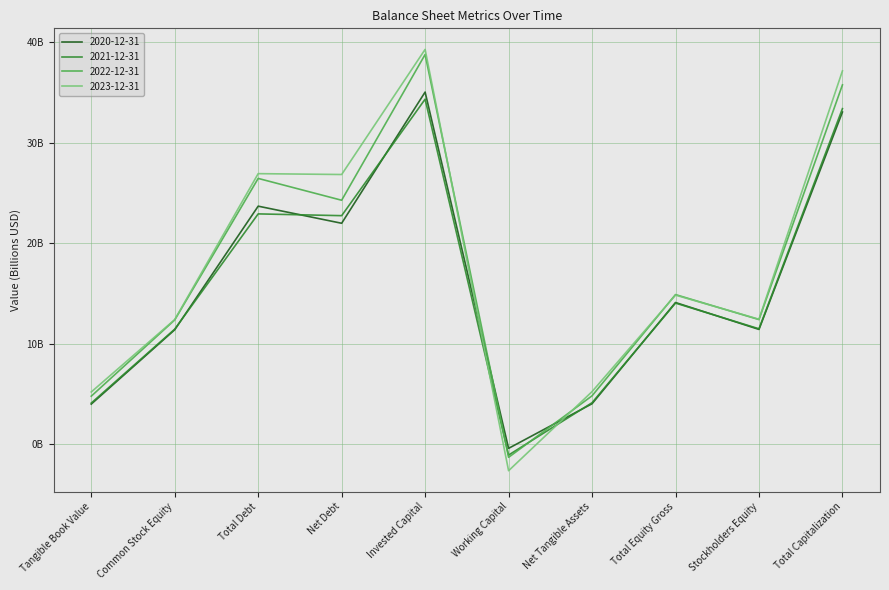

What are all the series names shown in the legend?

2020-12-31, 2021-12-31, 2022-12-31, 2023-12-31